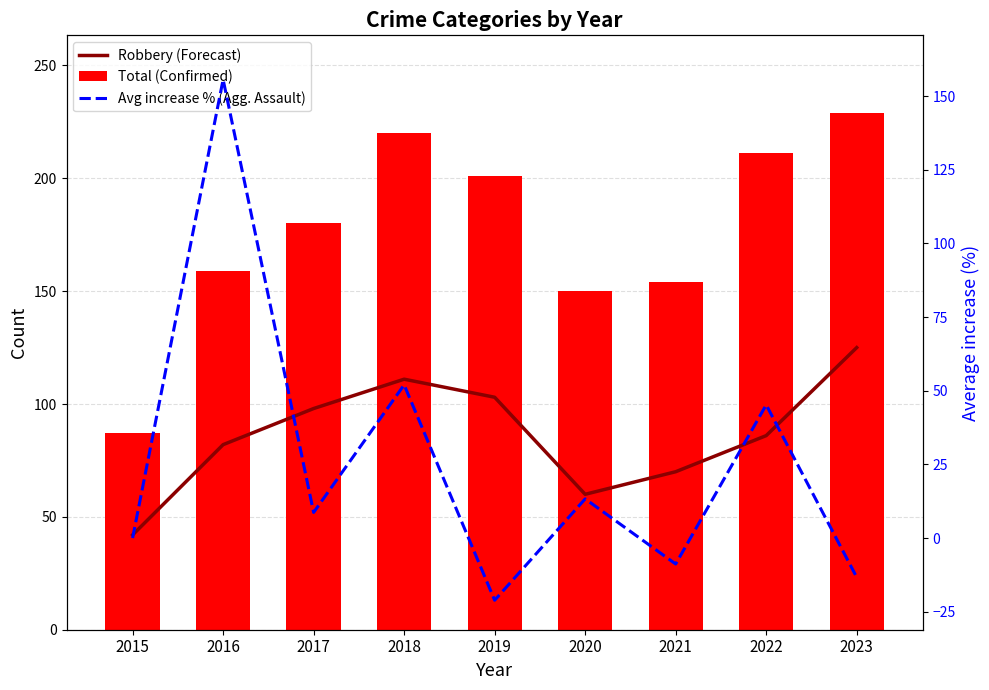

What is the difference between the highest and lowest values at 2022?

165.8